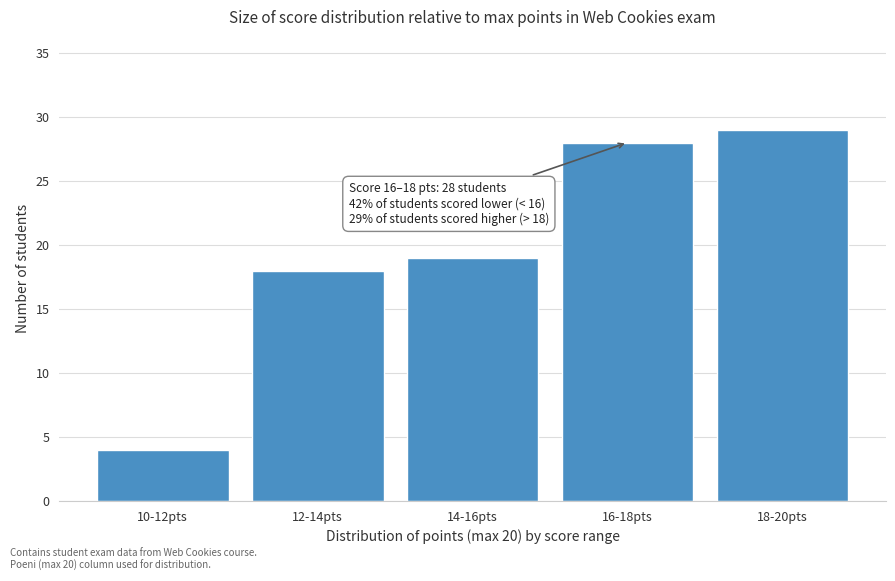

Reading left to right, list all the values displayed in this chart.

4	18	19	28	29